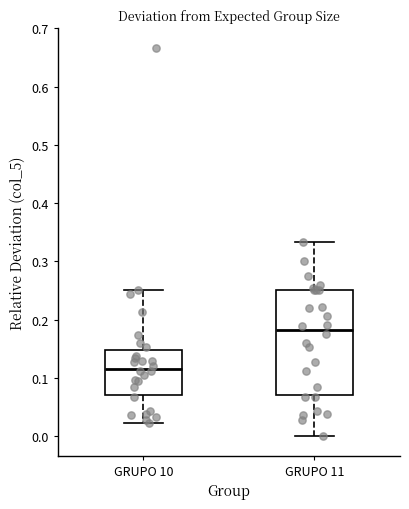

Reading left to right, read every box against the y-axis: the position of its median line, the range the box covers, and the ends of its whiskers. The values are not printed on the chart, so give them approximately, as read against the axis.

GRUPO 10: median 0.12, box 0.07 to 0.15, whiskers 0.02 to 0.25
GRUPO 11: median 0.18, box 0.07 to 0.25, whiskers 0.00 to 0.33